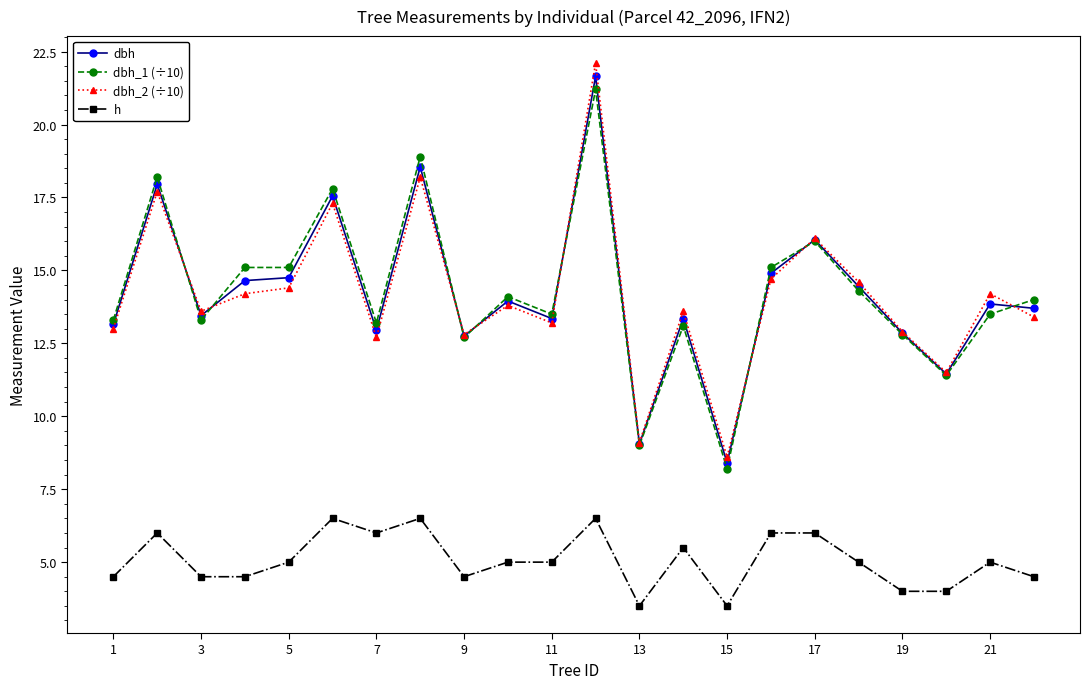

What is the maximum value for dbh_2 (÷10)?

22.1